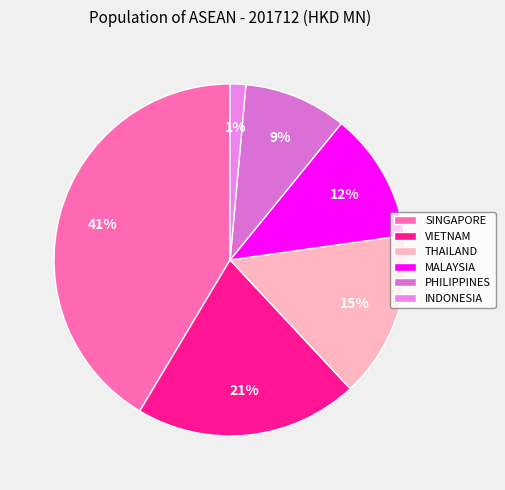

How many slices are in this pie chart?

6